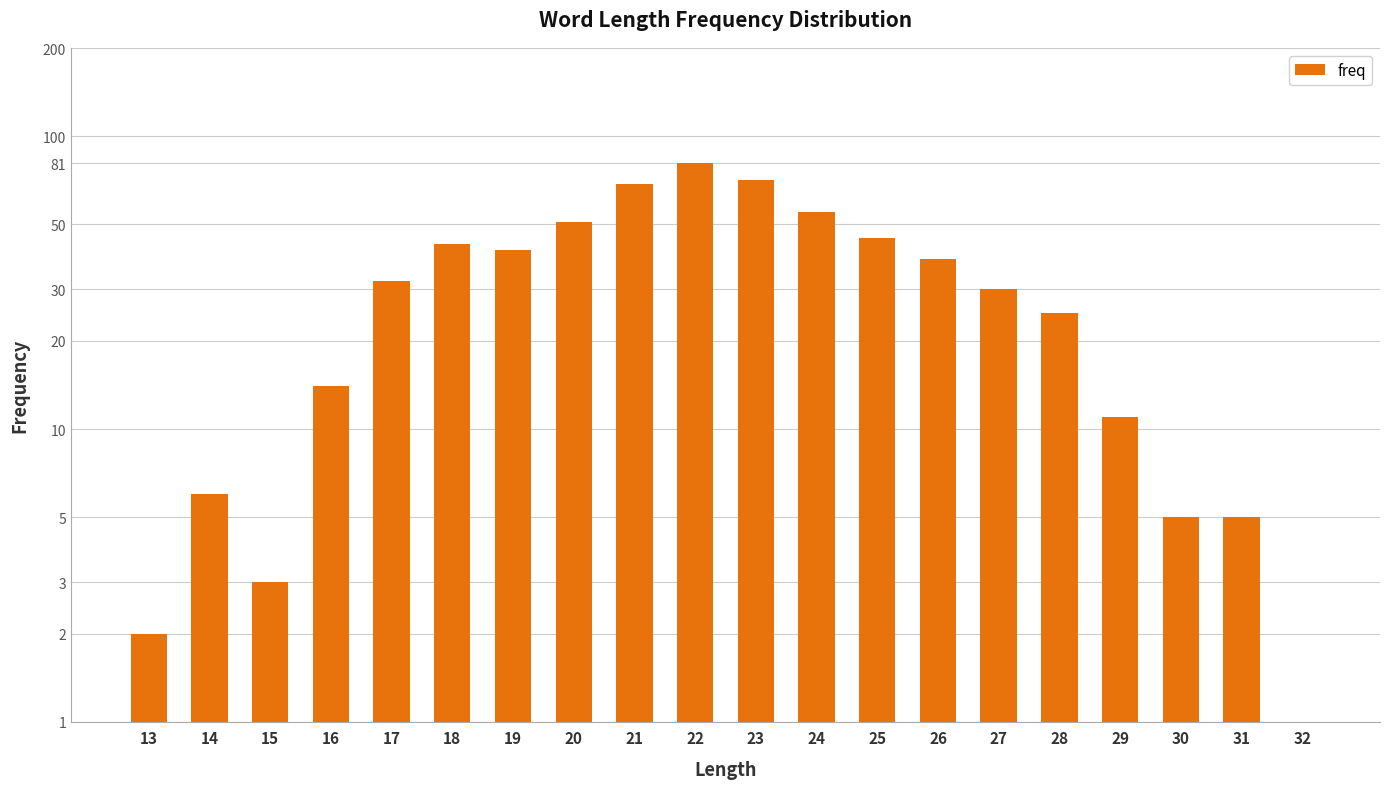

Reading left to right, extract all data points from this chart.

13=2	14=6	15=3	16=14	17=32	18=43	19=41	20=51	21=69	22=81	23=71	24=55	25=45	26=38	27=30	28=25	29=11	30=5	31=5	32=1